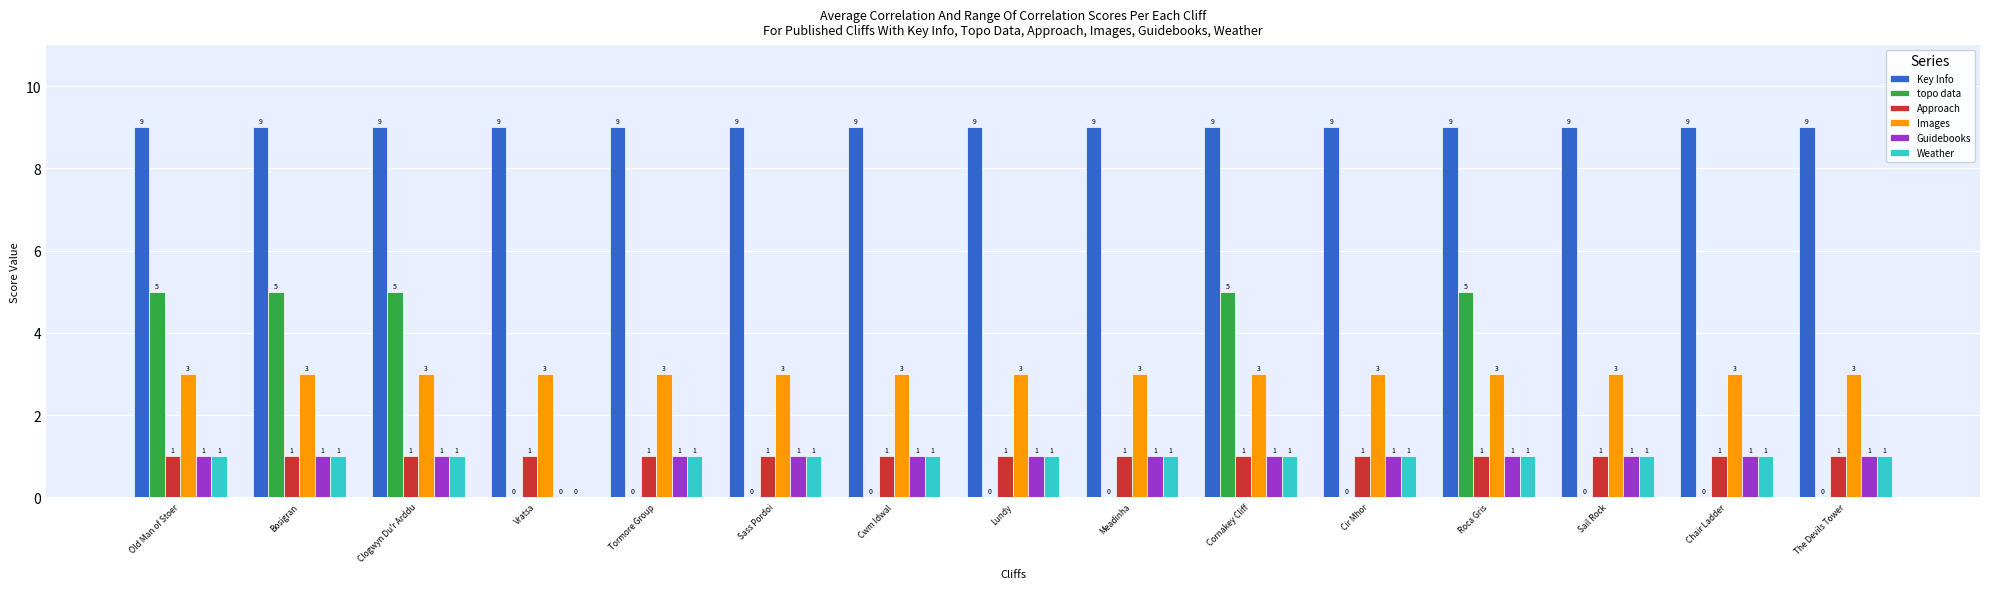

Is the value of Key Info at Vratsa greater than the value of Images at Old Man of Stoer?

Yes